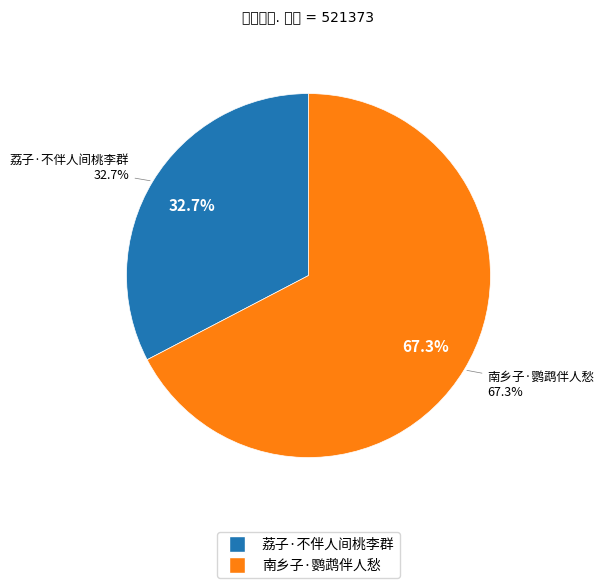

What percentage do 荔子·不伴人间桃李群 and 南乡子·鹦鹉伴人愁 together represent?

100.0%